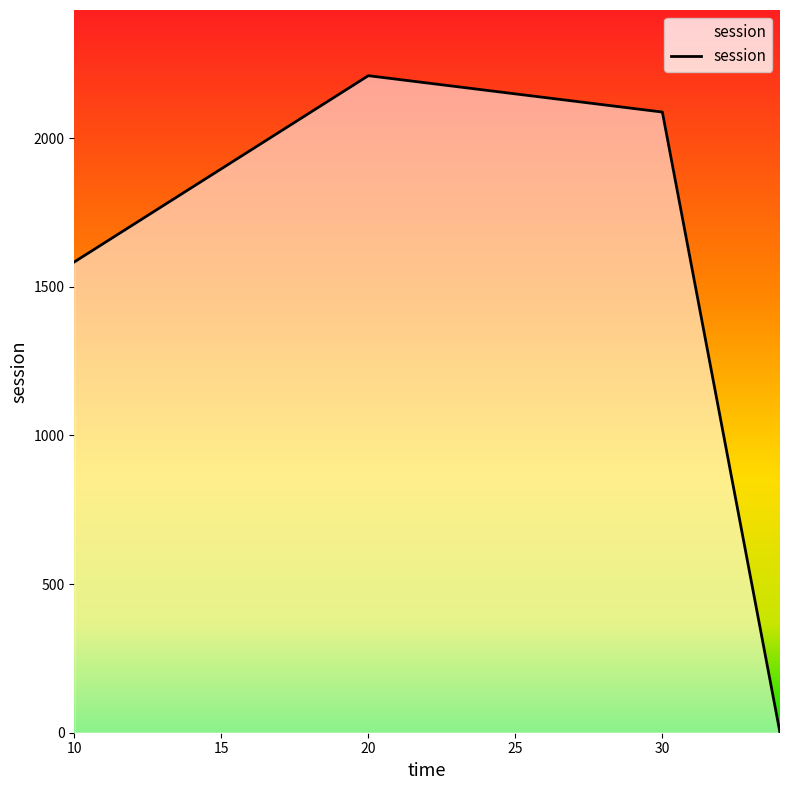

What is the average value?

1470.5